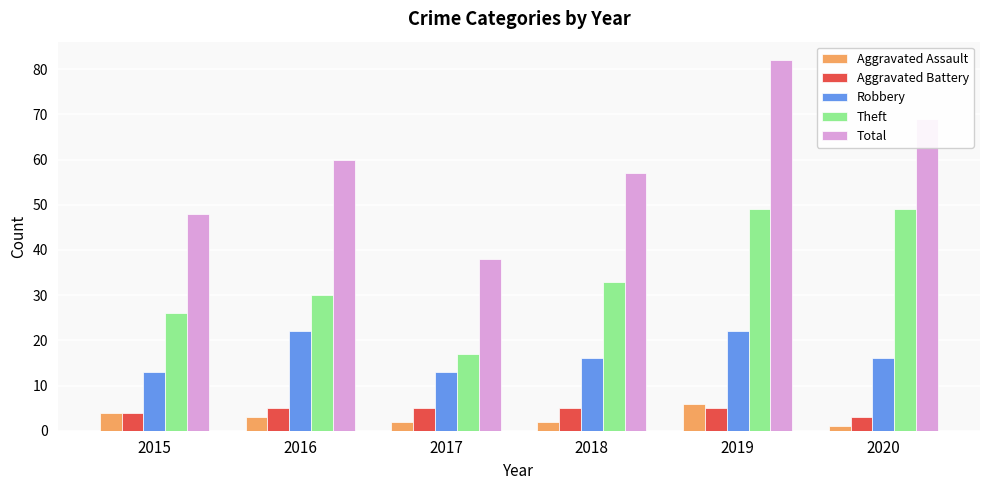

What is the difference between the maximum and second lowest values in the Theft series?

23